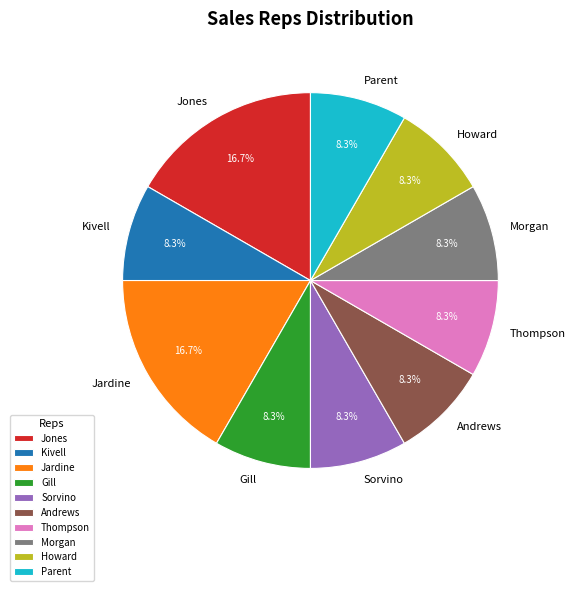

To the nearest percent, what is the difference between the largest and smallest slice percentages?

8%